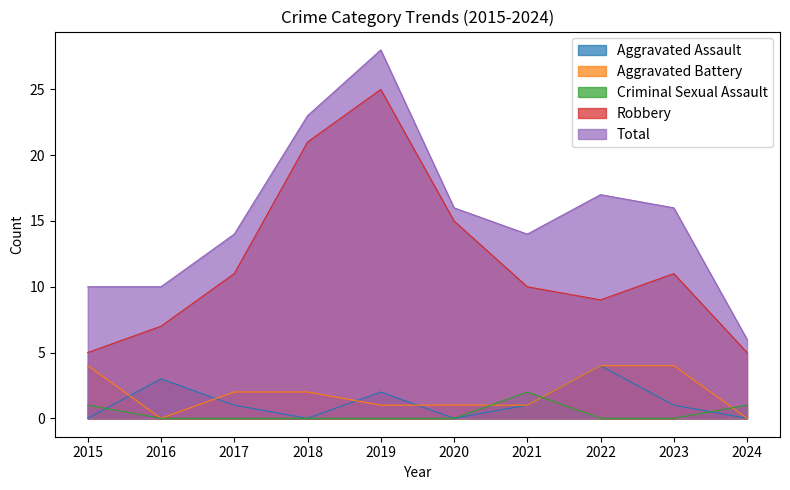

List the series in order of their peak value, lowest first.

Criminal Sexual Assault, Aggravated Assault, Aggravated Battery, Robbery, Total